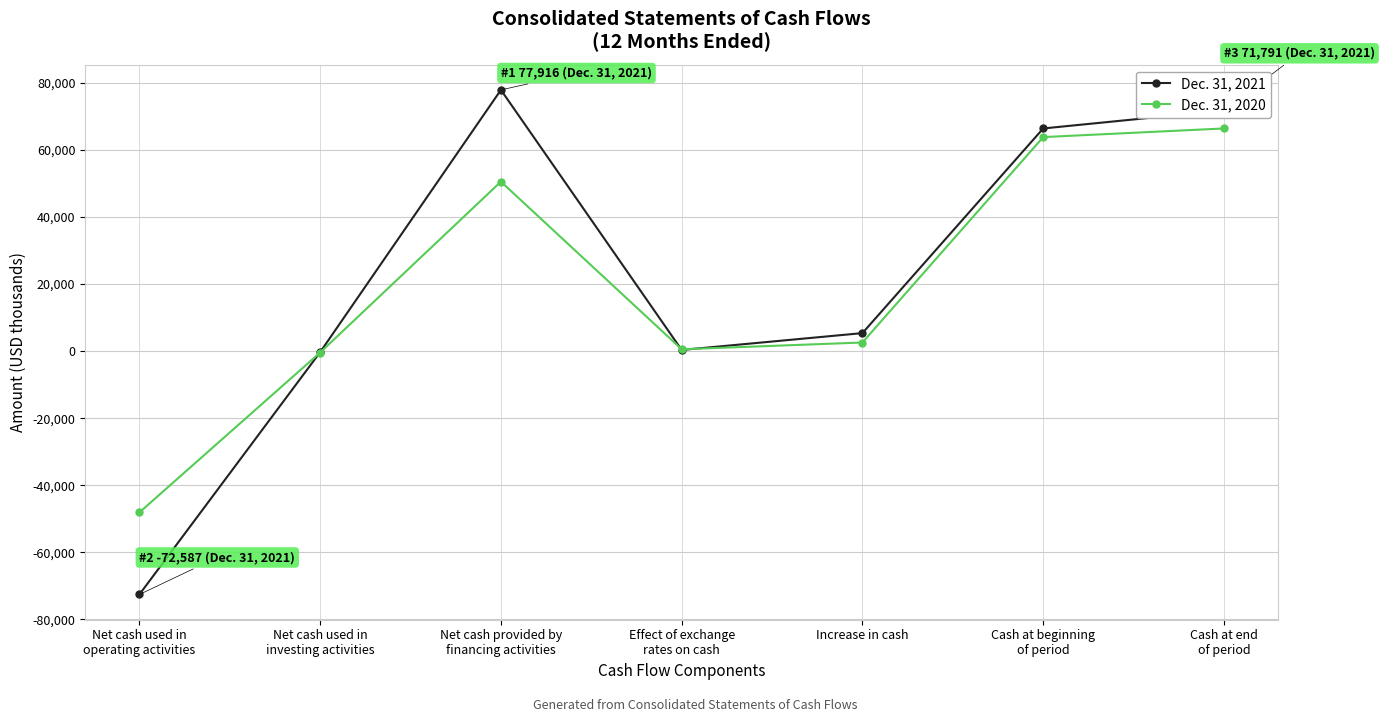

What is the label of the 5th point from the left?

Increase in cash